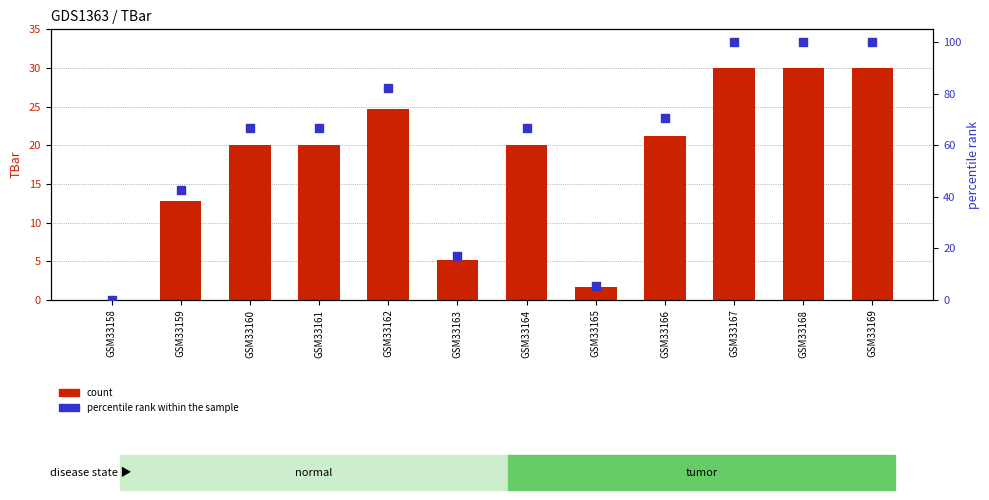

At which category is the sum across all series the highest?

GSM33167